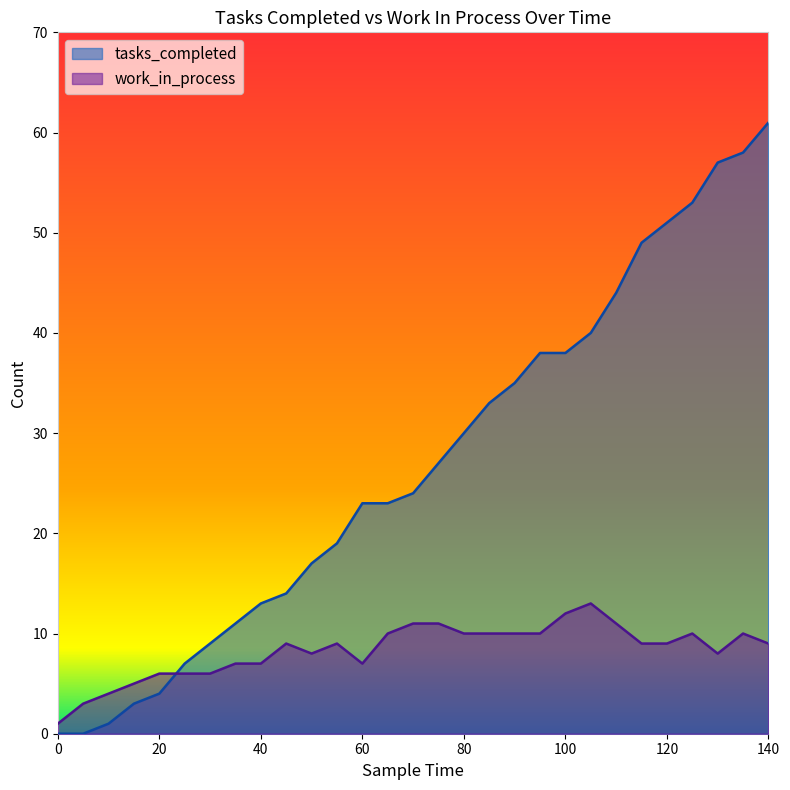

List the labels in order of tasks_completed value, largest first.

140, 135, 130, 125, 120, 115, 110, 105, 95, 100, 90, 85, 80, 75, 70, 60, 65, 55, 50, 45, 40, 35, 30, 25, 20, 15, 10, 0, 5